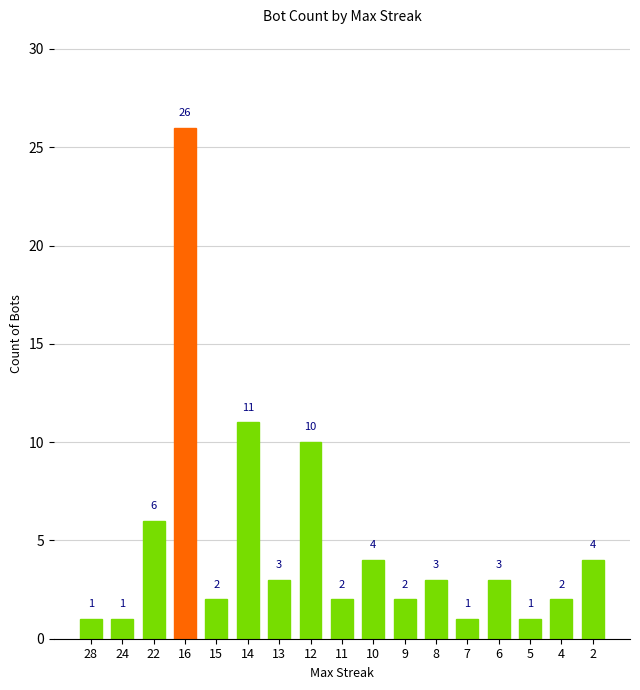

What is the difference between the second highest and second lowest values?

10